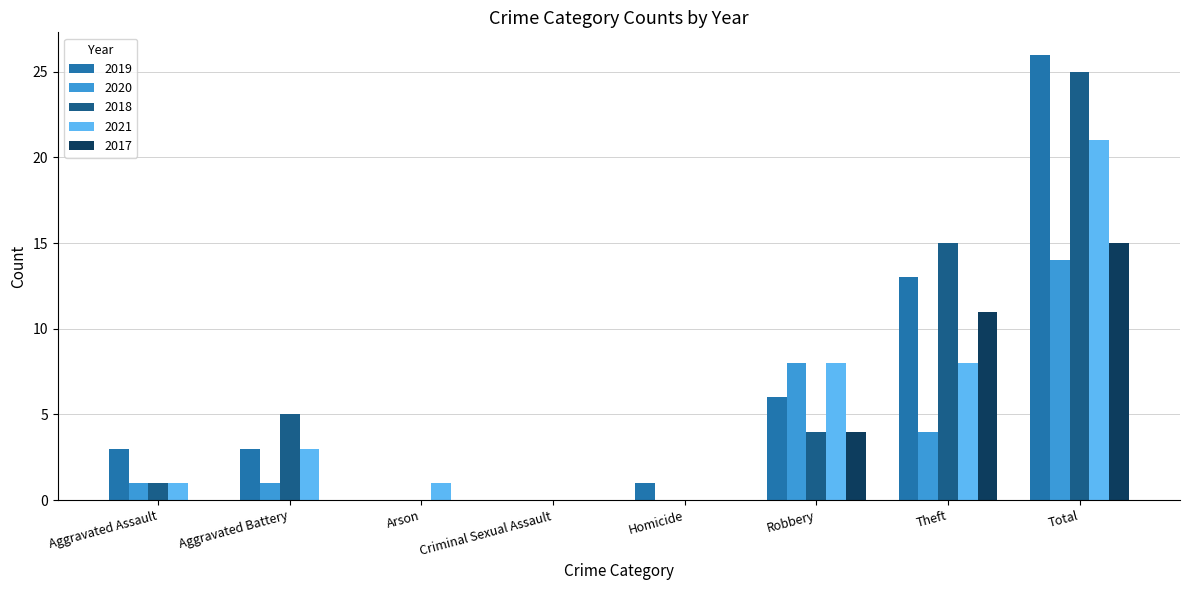

What are all the series names shown in the legend?

2019, 2020, 2018, 2021, 2017